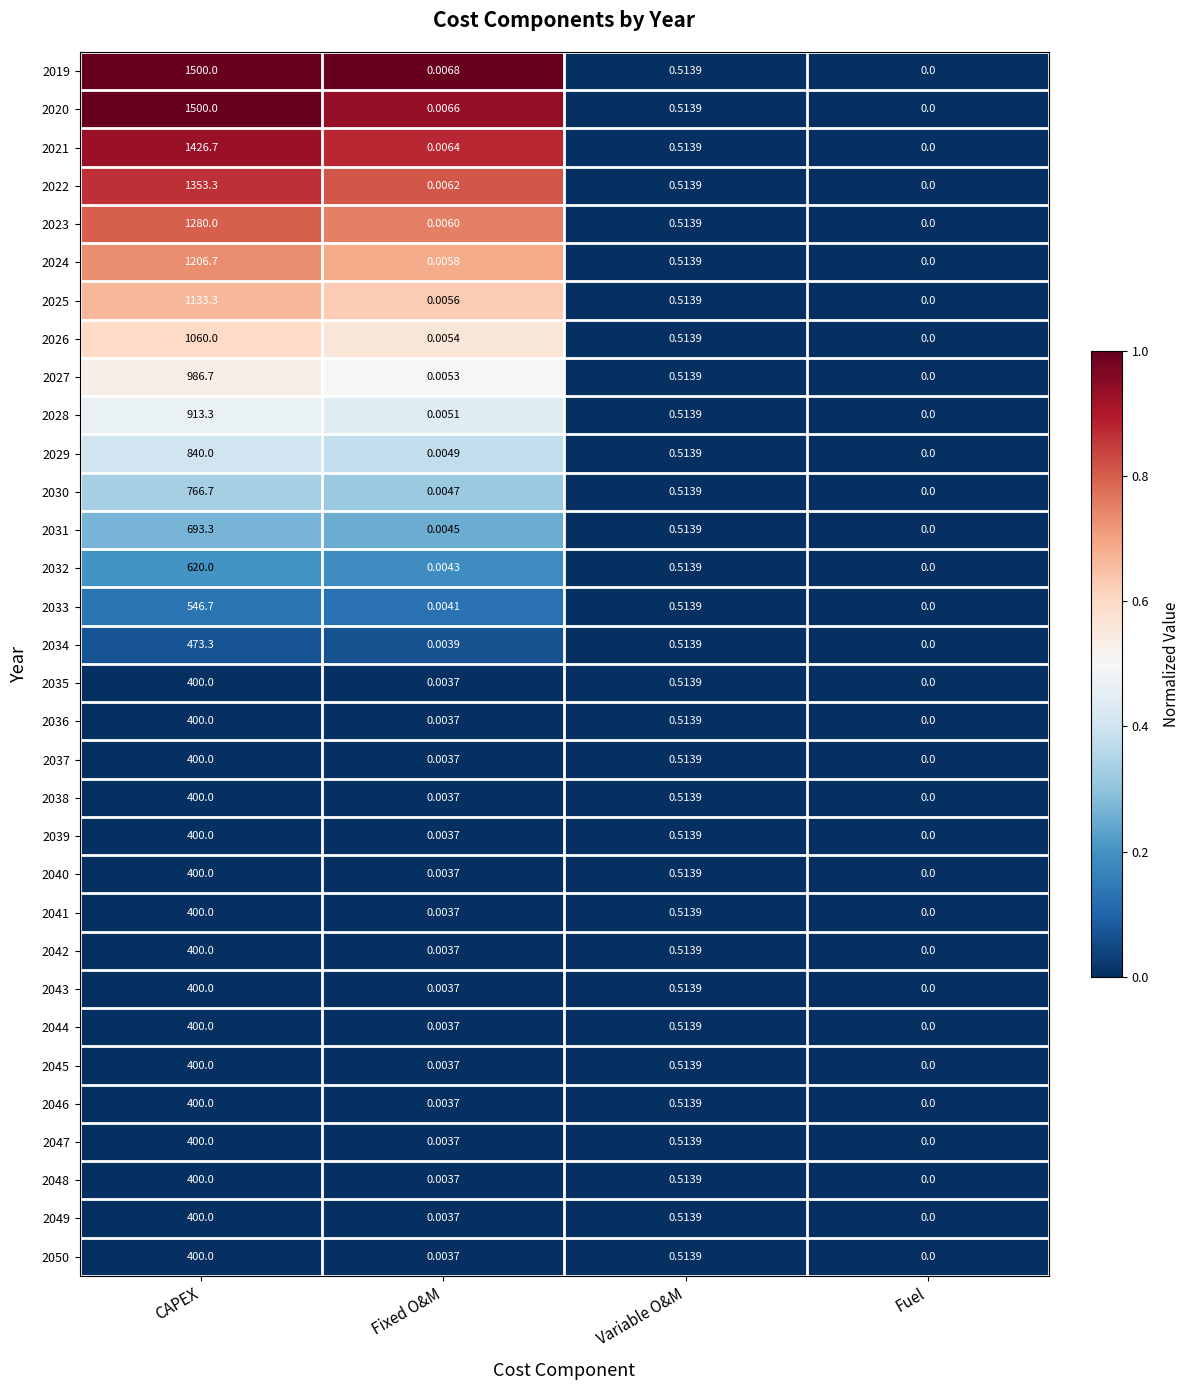

Which label corresponds to the largest value in the chart?

CAPEX